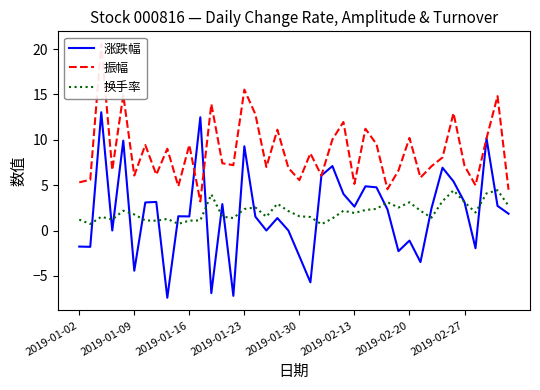

Is the value of 振幅 at 17 greater than the value of 涨跌幅 at 21?

Yes